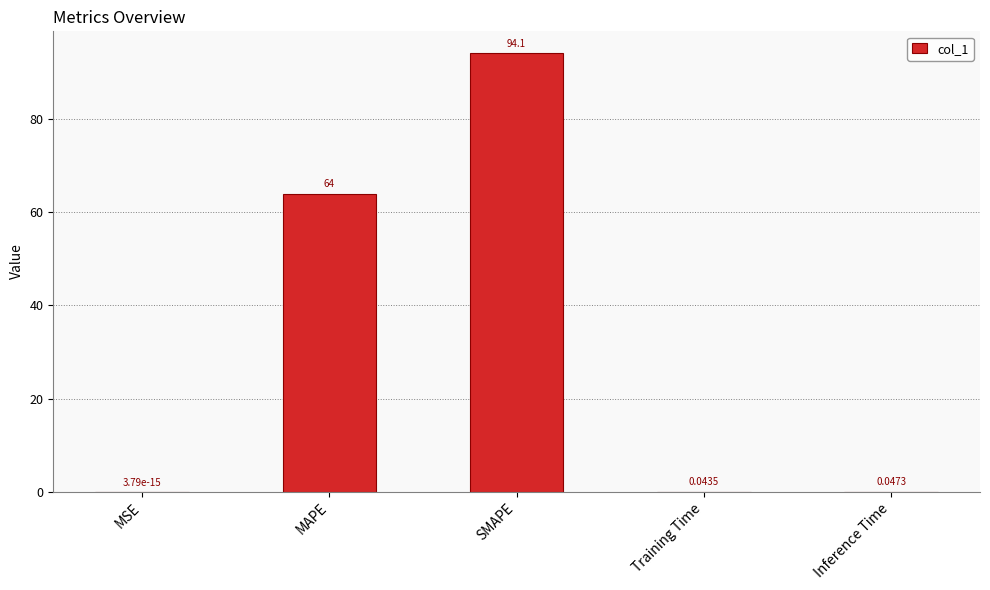

At which category does the chart reach its peak across all series?

SMAPE